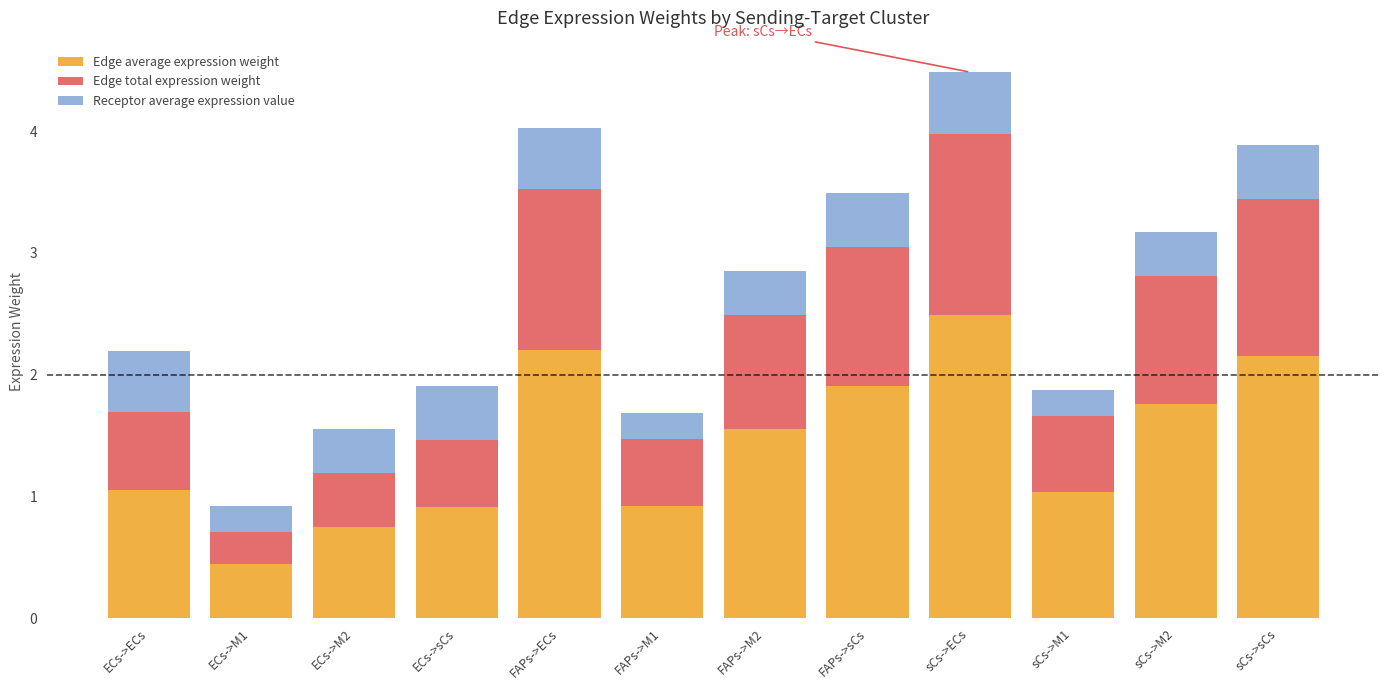

What is the highest value of the Edge average expression weight series?

2.5